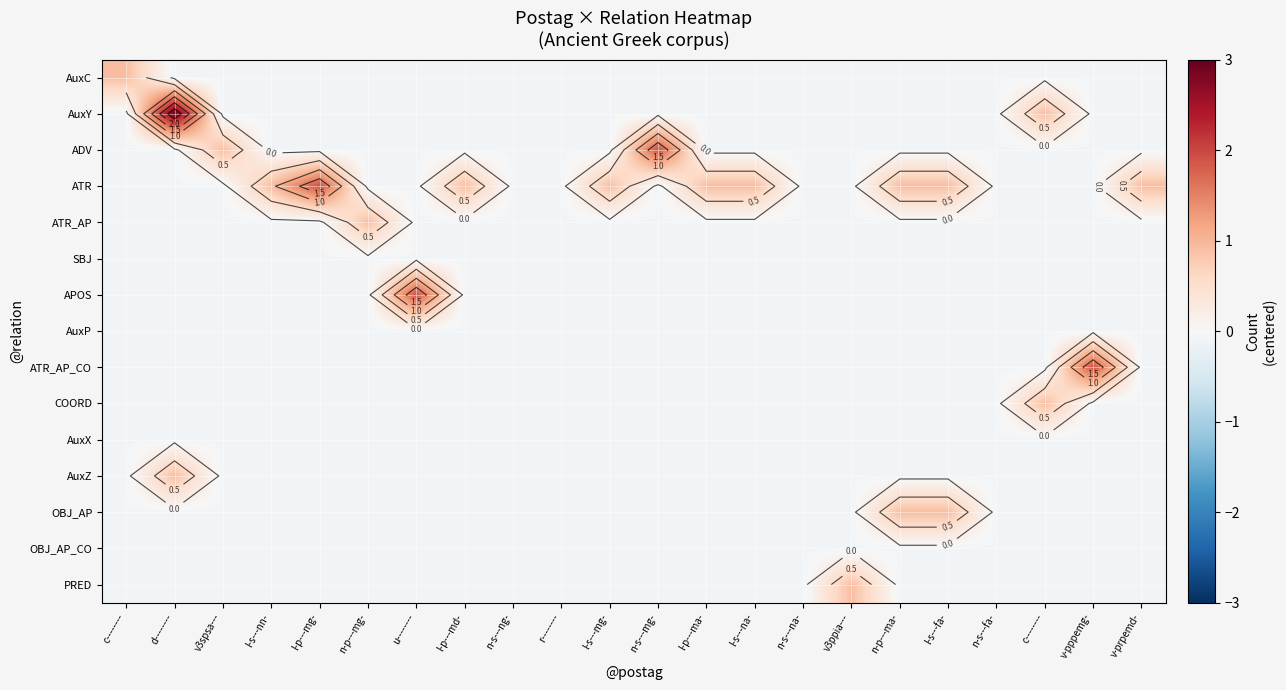

At how many categories does at least one series exceed 2?

1